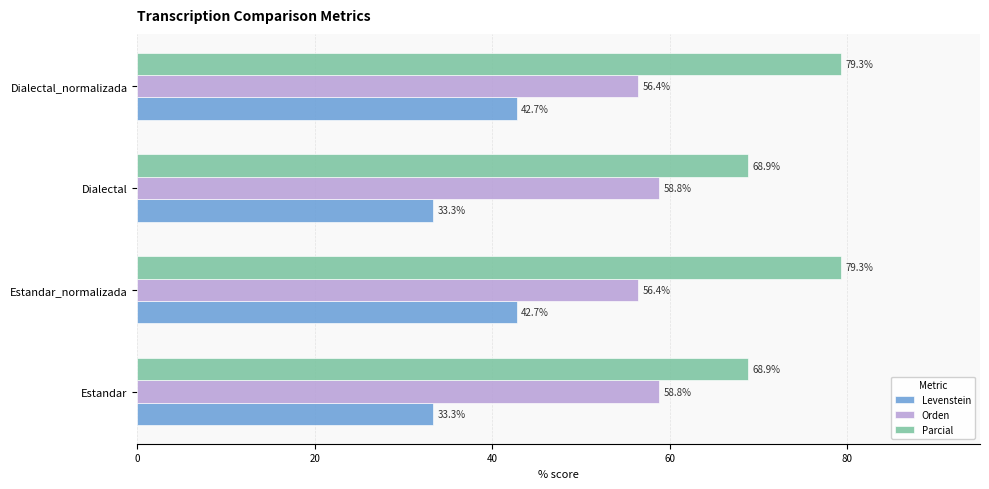

Rank the series at Dialectal from lowest to highest value.

Levenstein, Orden, Parcial